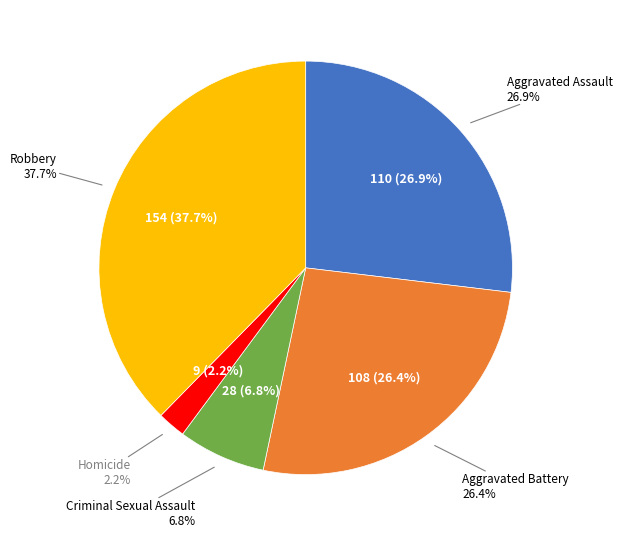

How many segments does this pie chart have?

5